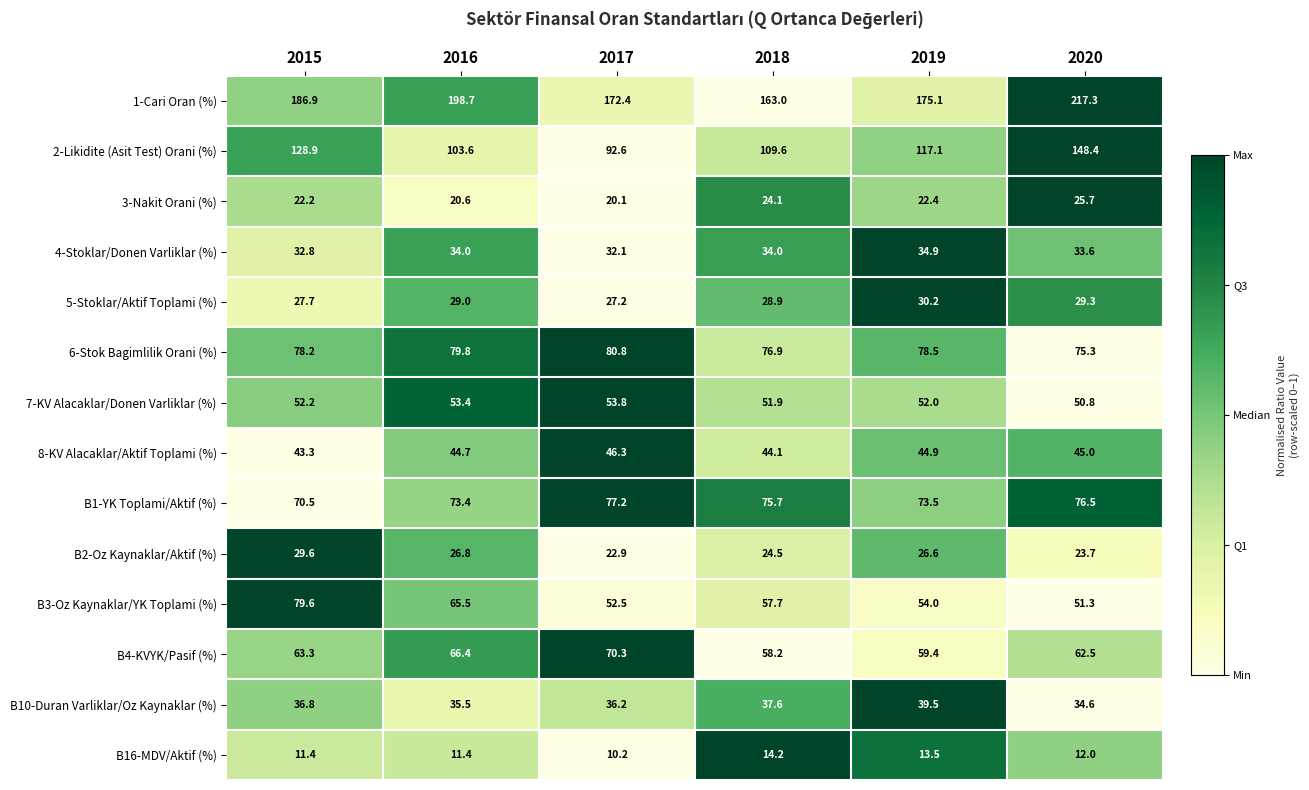

At which label does 1-Cari Oran (%) first exceed 186?

2015